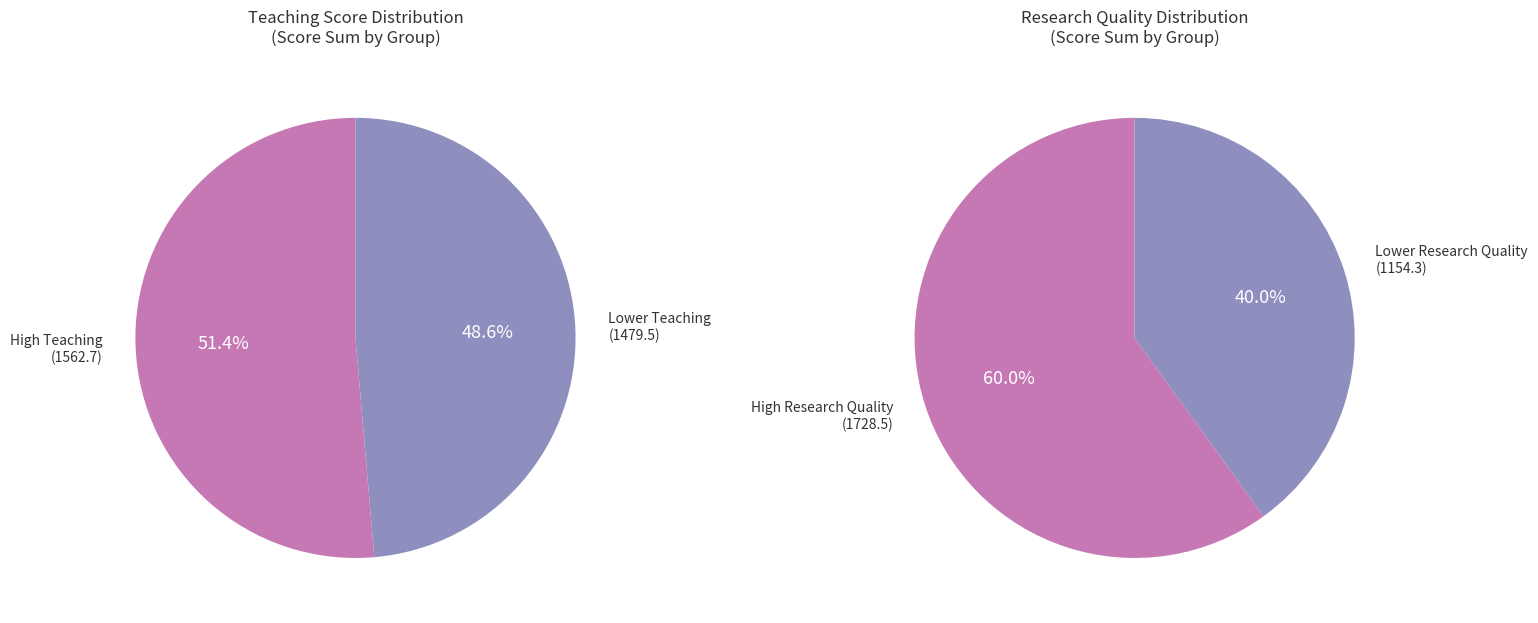

Is it true that 31 is 13% of the pie?

False